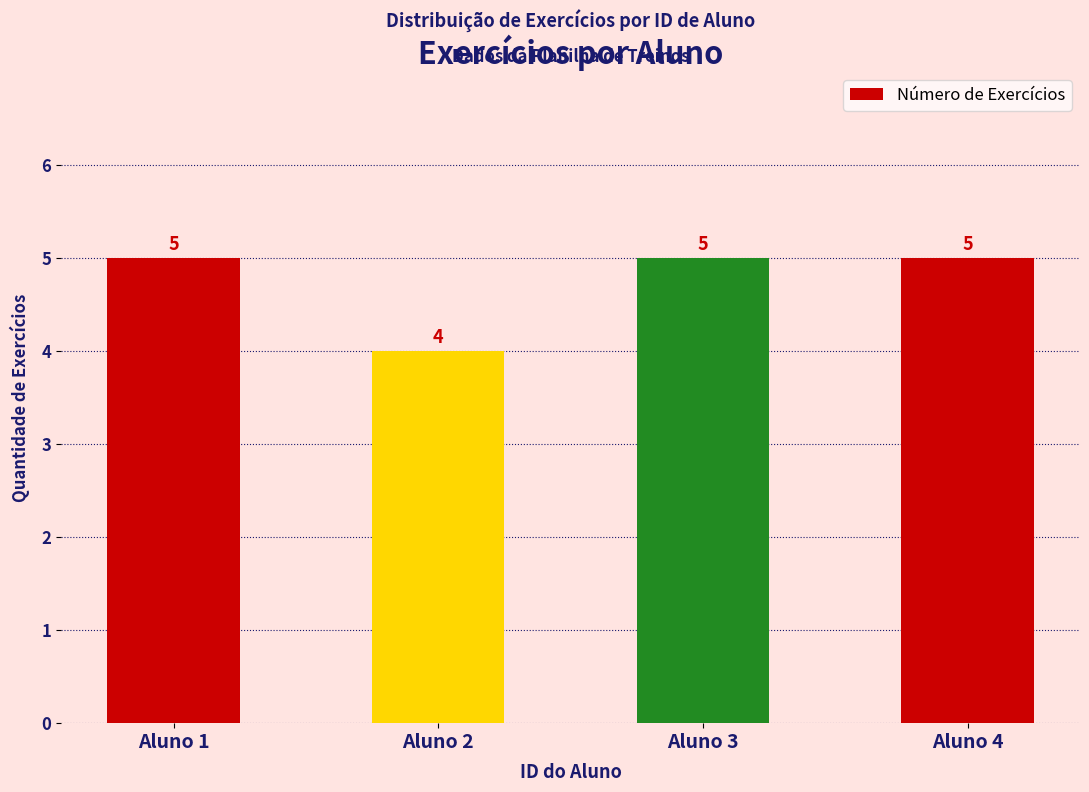

True or false: the data shows 7 at Aluno 4.

False